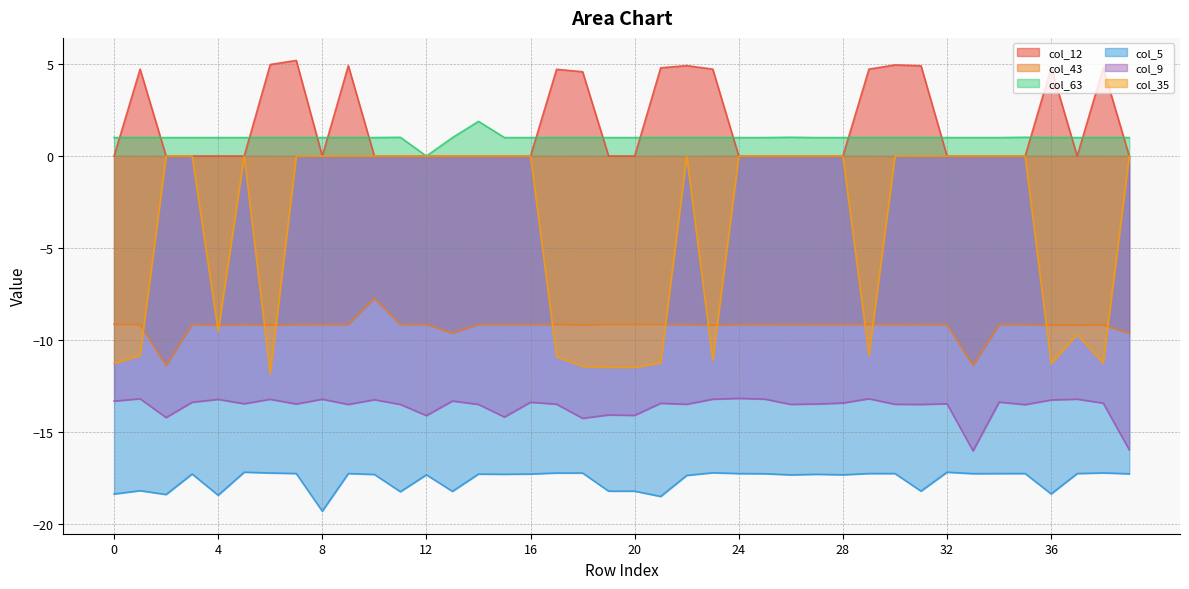

Count the number of data series in this chart.

6